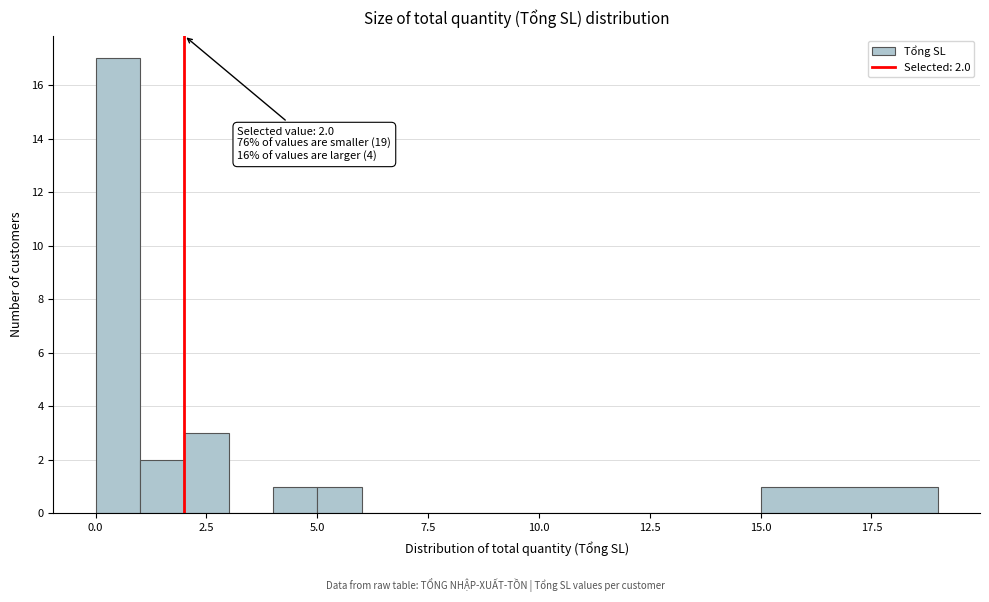

Around what value on the x-axis is the tallest bar? Give the approximate position of its centre, as read against the axis.

0.5